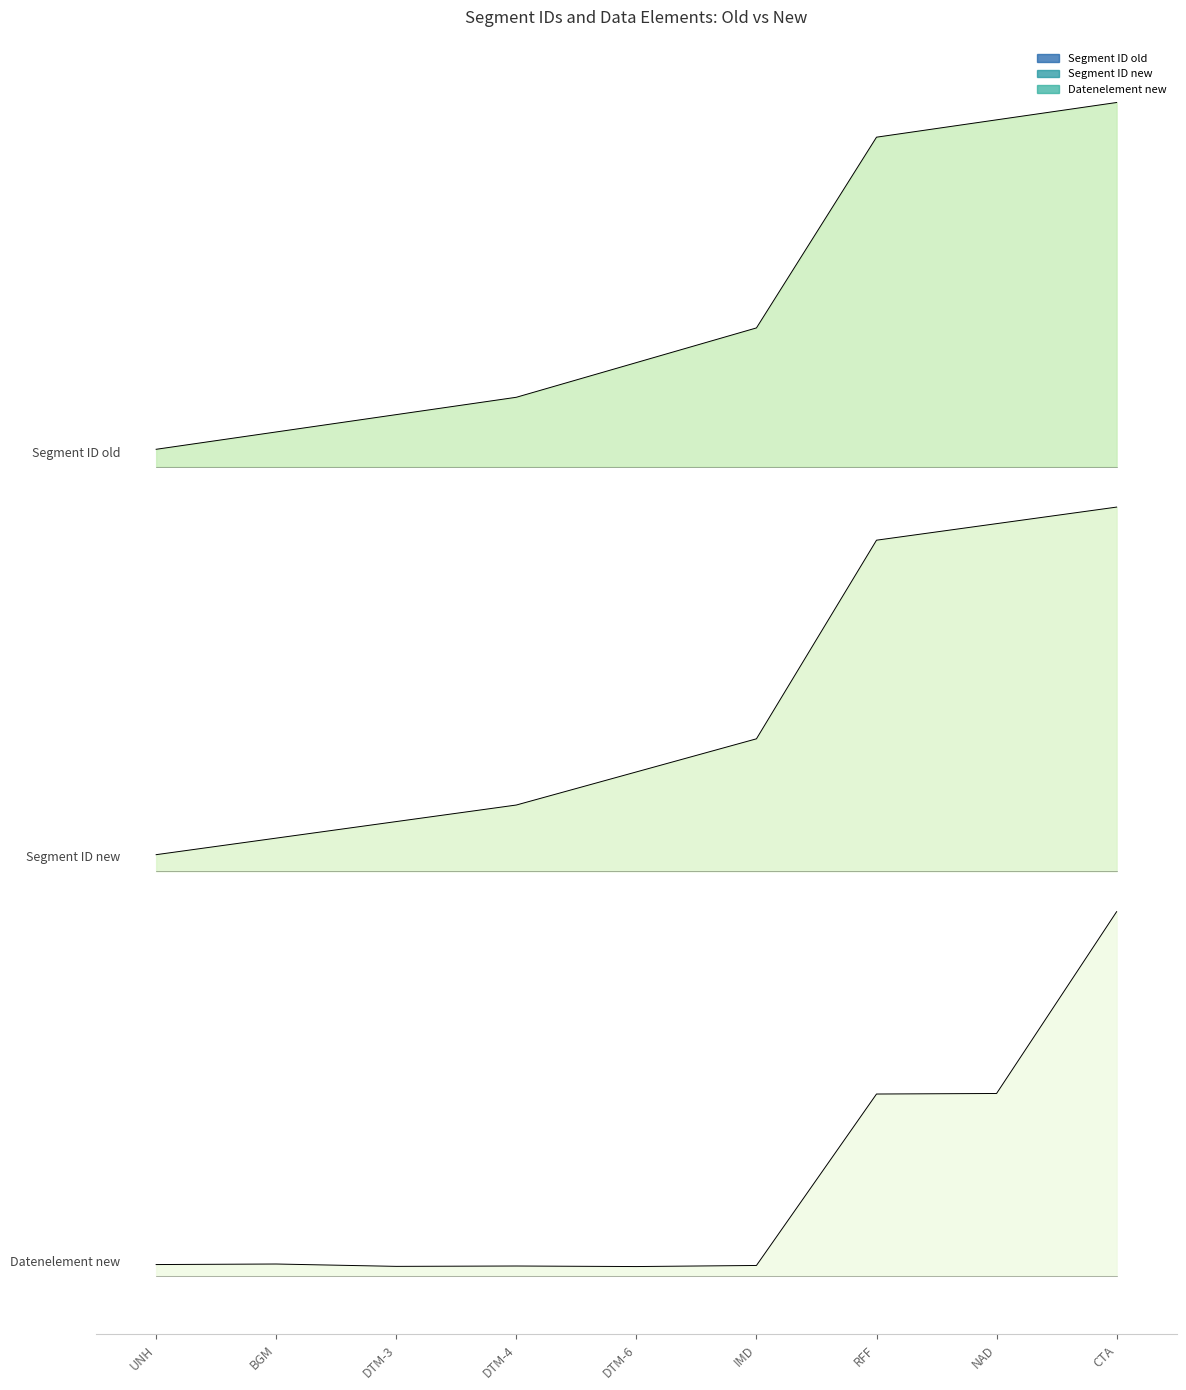

Reading left to right, transcribe all the data shown in this chart.

Segment ID_old: UNH=2.5	BGM=2.5	DTM-3=2.6	DTM-4=2.6	DTM-6=2.7	IMD=2.8	RFF=3.4	NAD=3.4	CTA=3.5
Segment ID_new: UNH=1.2	BGM=1.3	DTM-3=1.3	DTM-4=1.4	DTM-6=1.5	IMD=1.6	RFF=2.2	NAD=2.2	CTA=2.3
Datenelement_new: UNH=0.0	BGM=0.0	DTM-3=0.0	DTM-4=0.0	DTM-6=0.0	IMD=0.0	RFF=0.5	NAD=0.5	CTA=1.1